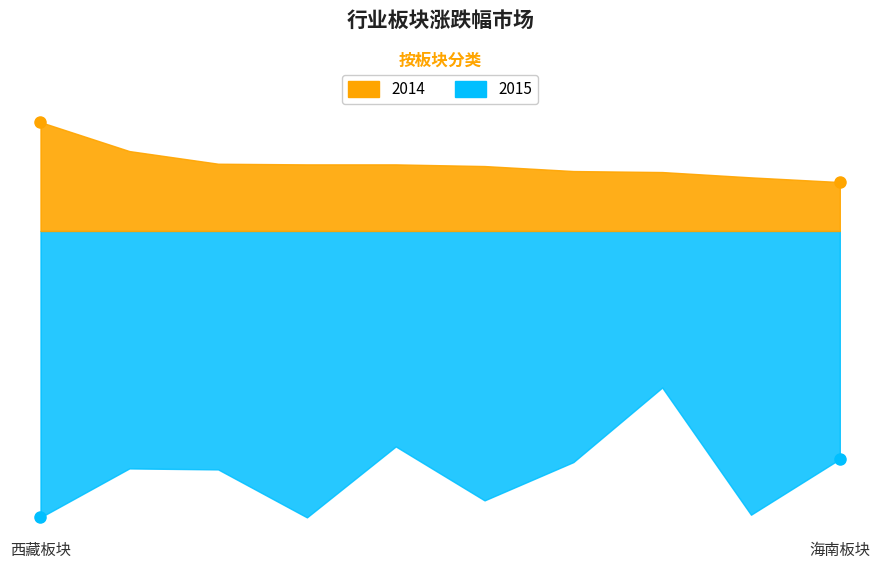

What is the label of the 7th point from the left?

辽宁板块